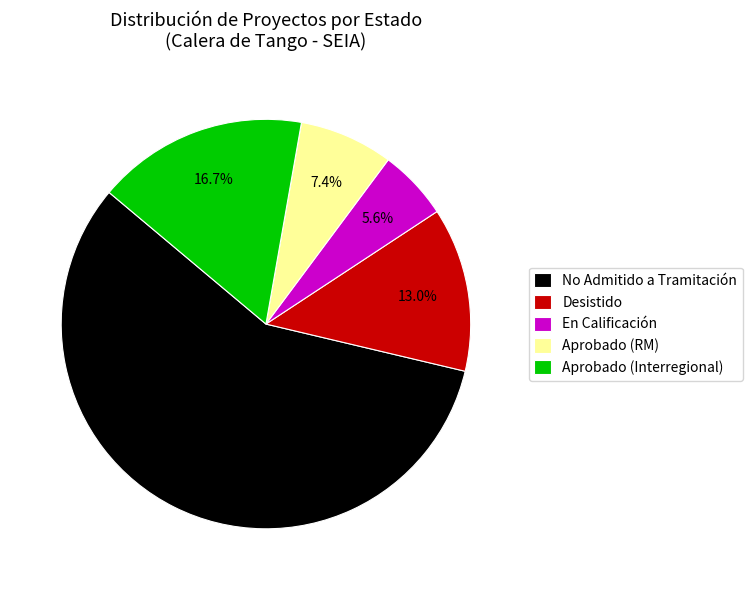

Which slice is the largest?

No Admitido a Tramitación